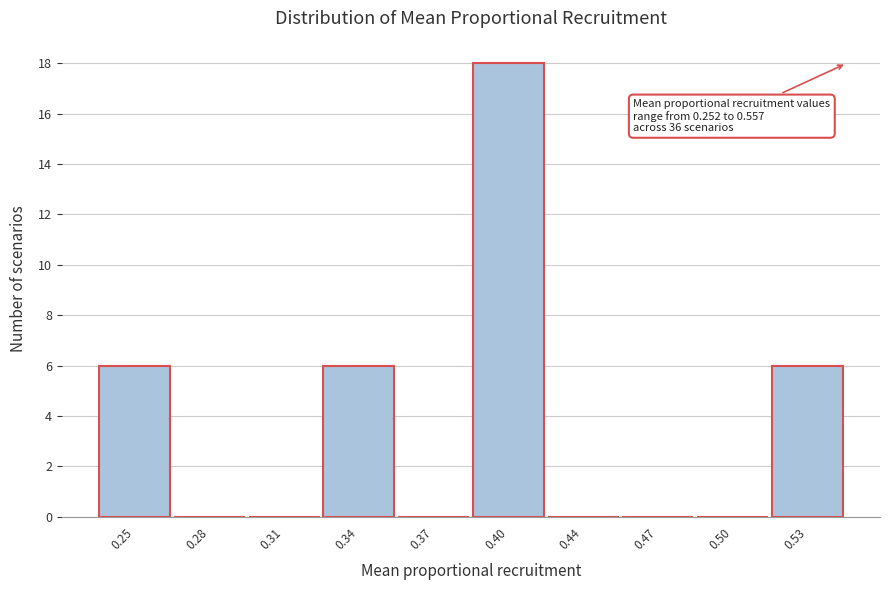

Reading left to right, extract all data points from this chart.

0.25=6	0.28=0	0.31=0	0.34=6	0.37=0	0.40=18	0.44=0	0.47=0	0.50=0	0.53=6